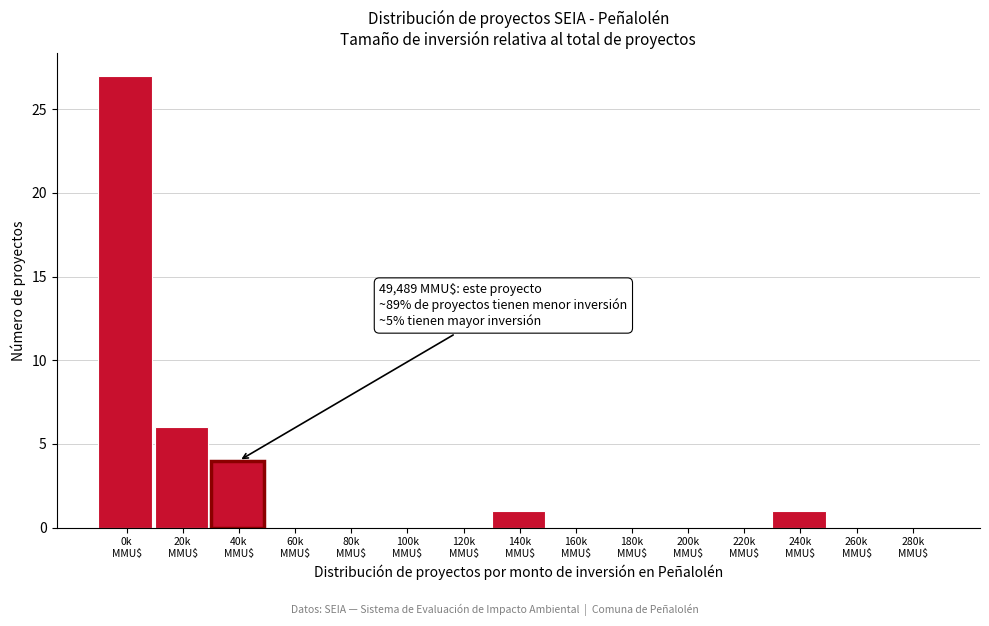

What is the maximum value shown in the chart?

27